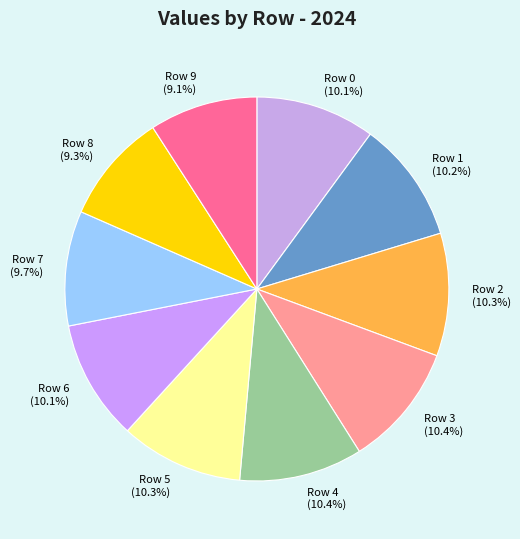

What is the total percentage of Row 6 (10.1%) and Row 8 (9.3%)?

19.4%